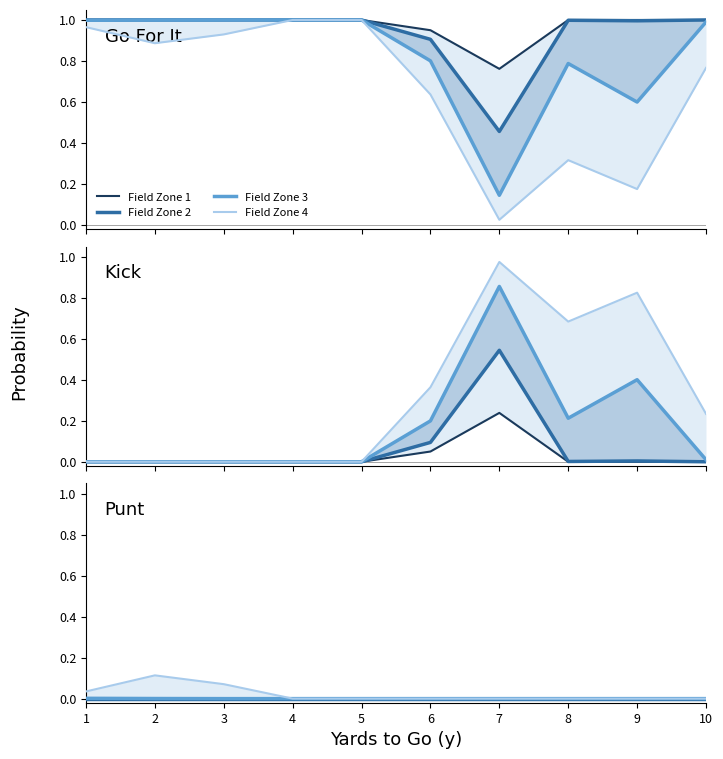

How many distinct data groups are displayed?

4